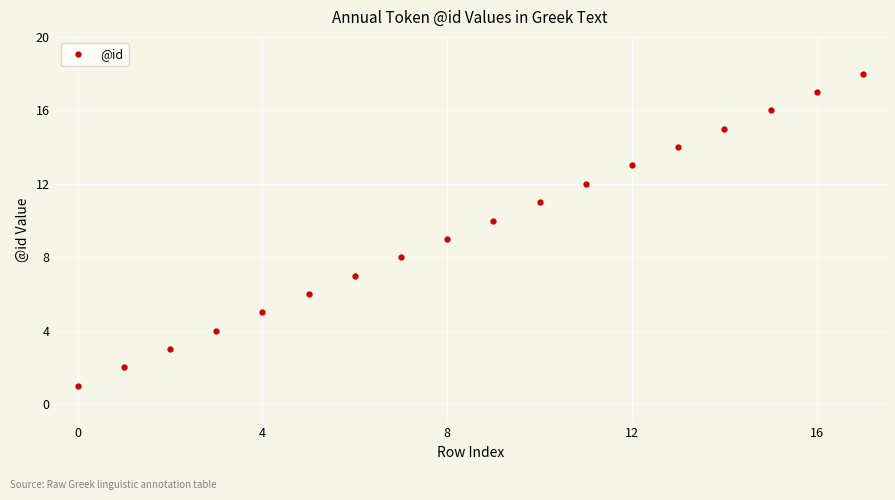

What is the greatest value displayed?

18